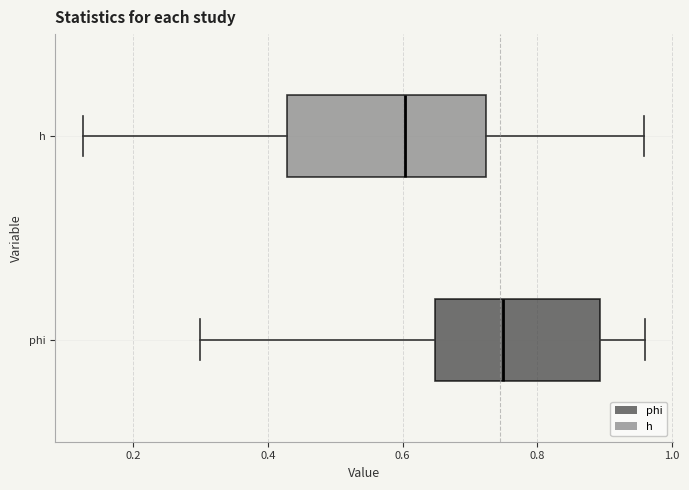

Where does the left whisker of the box for h end on the x-axis? The values are not printed on the chart, so give them approximately, as read against the axis.

0.12